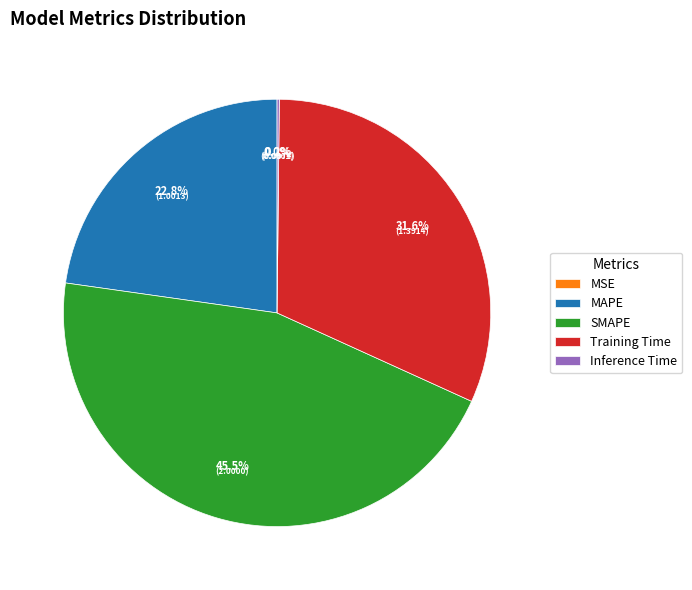

Between SMAPE and MAPE, which is larger?

SMAPE